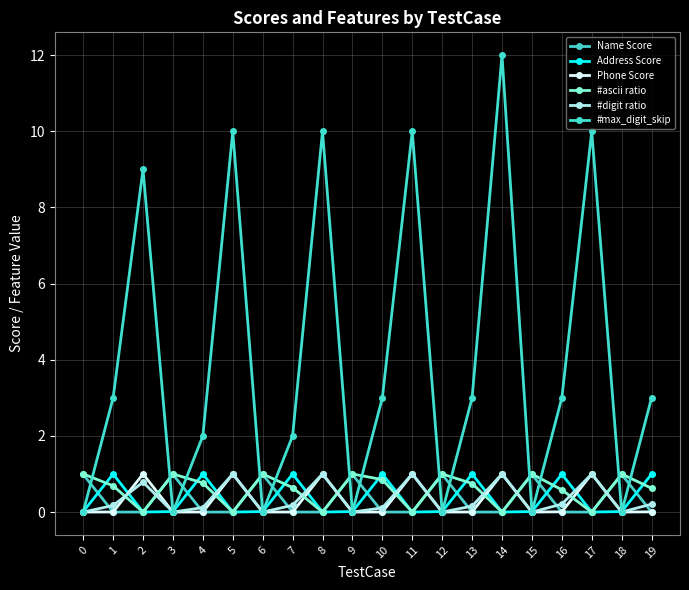

Which series has the largest range (max minus min)?

#max_digit_skip